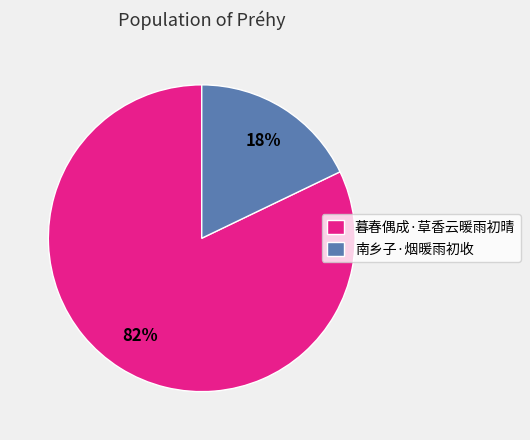

Which has a higher value, 暮春偶成·草香云暖雨初晴 or 南乡子·烟暖雨初收?

暮春偶成·草香云暖雨初晴